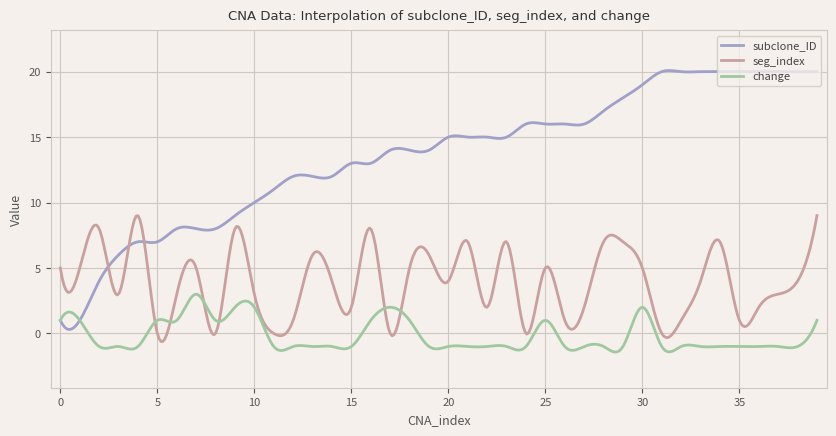

Which series ends up on top after the final intersection of seg_index and subclone_ID?

subclone_ID